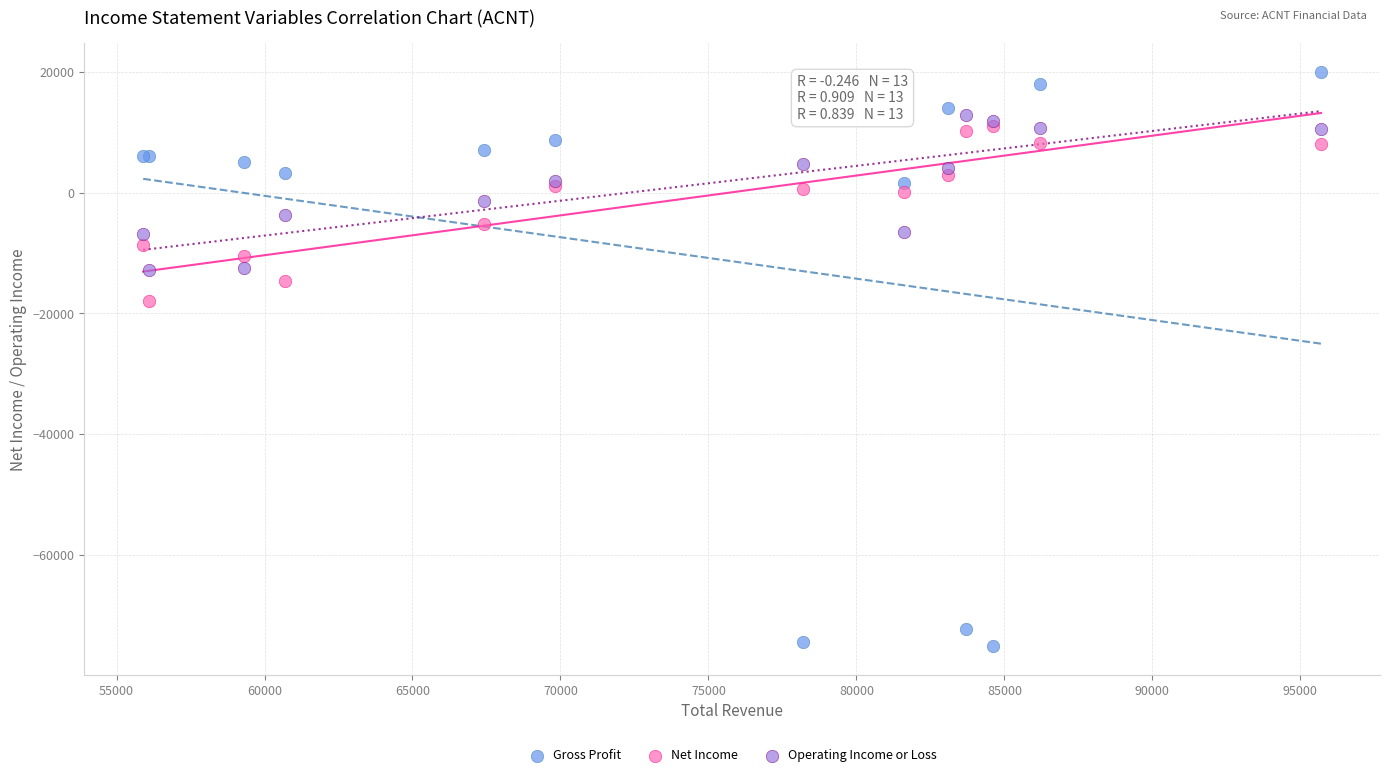

Which series reaches the maximum Y coordinate?

Gross Profit